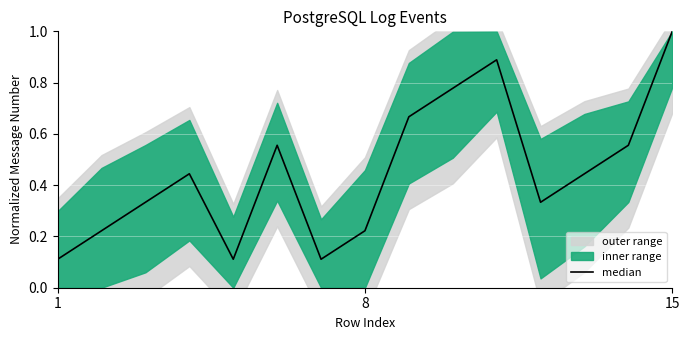

Reading right to left, transcribe all the data shown in this chart.

1.0	0.6	0.4	0.3	0.9	0.8	0.7	0.2	0.1	0.6	0.1	0.4	0.3	0.2	0.1